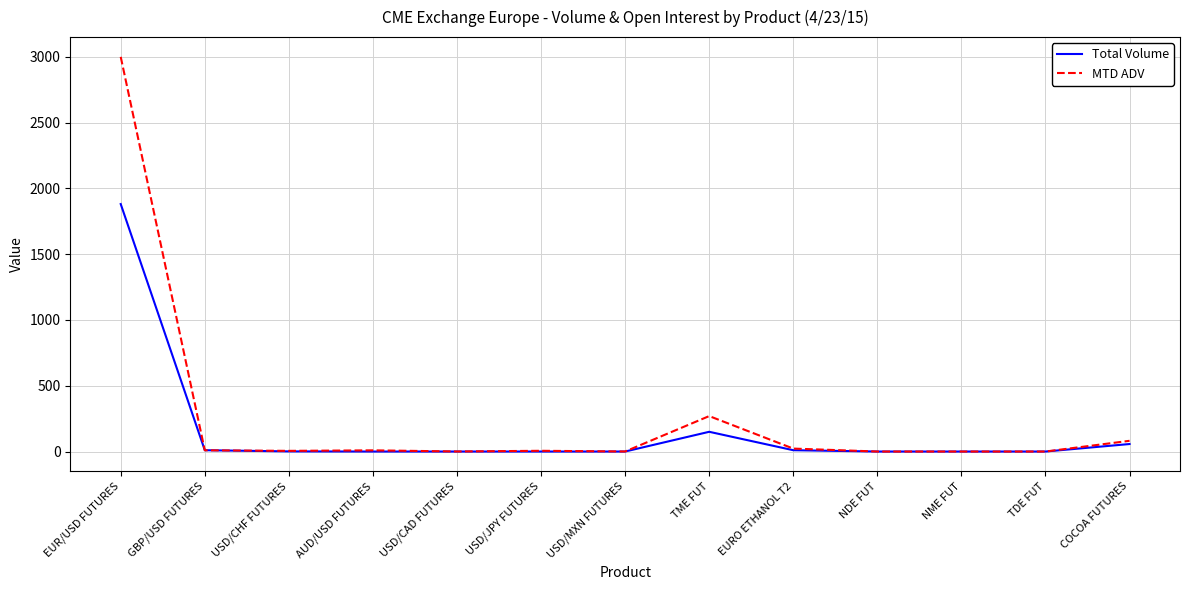

How many lines are shown in the chart?

2